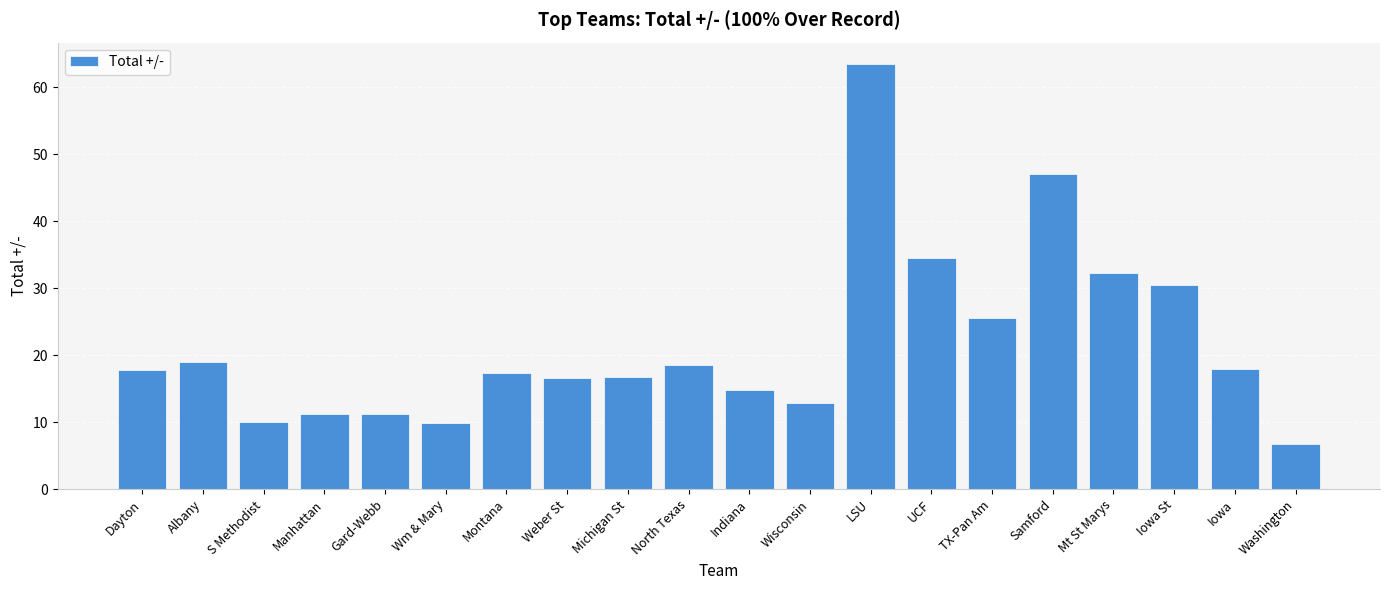

What is the change in value from LSU to Washington?

-56.7